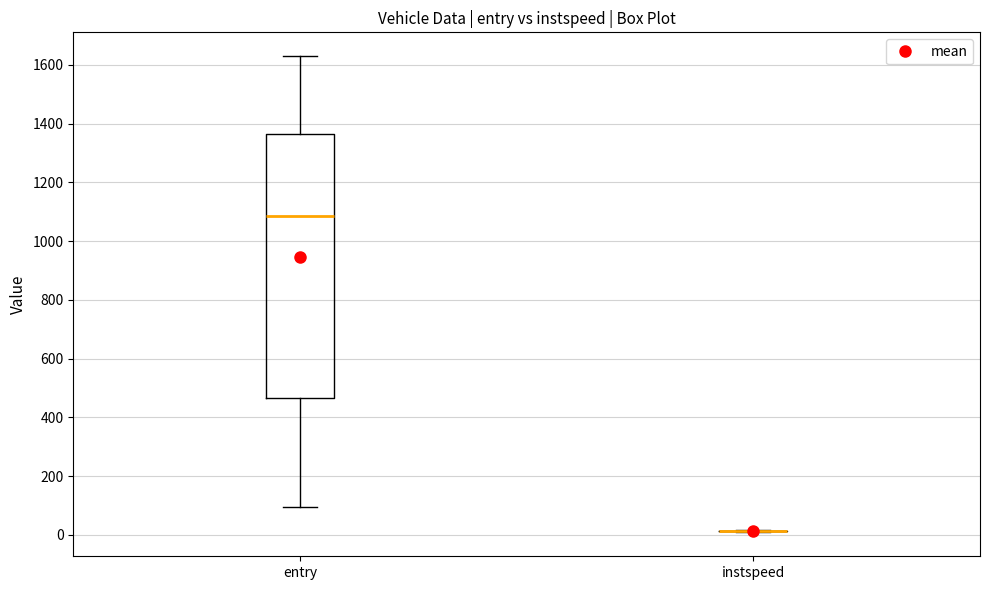

Comparing the boxes themselves (not the whiskers), which one is the tallest?

entry